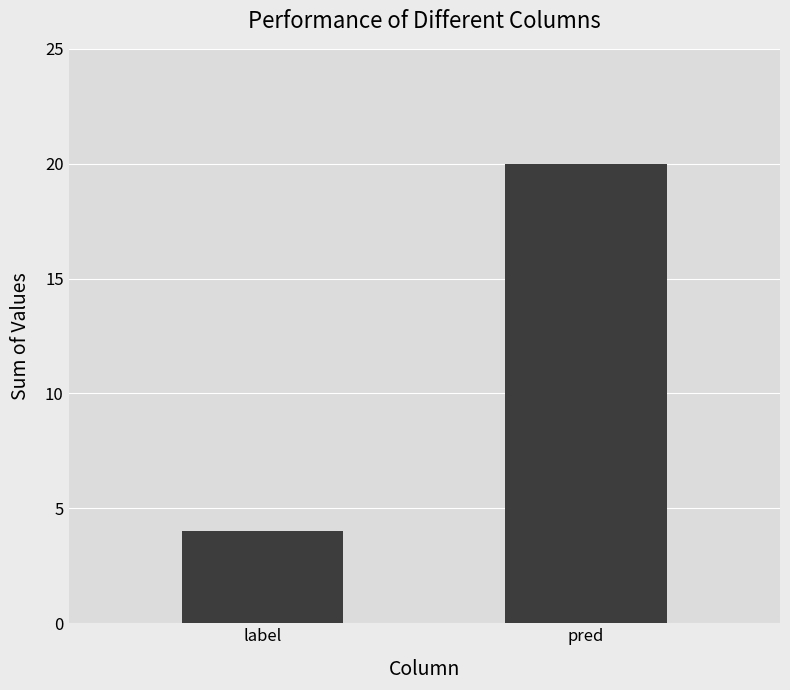

Rank the categories by value from highest to lowest.

pred, label